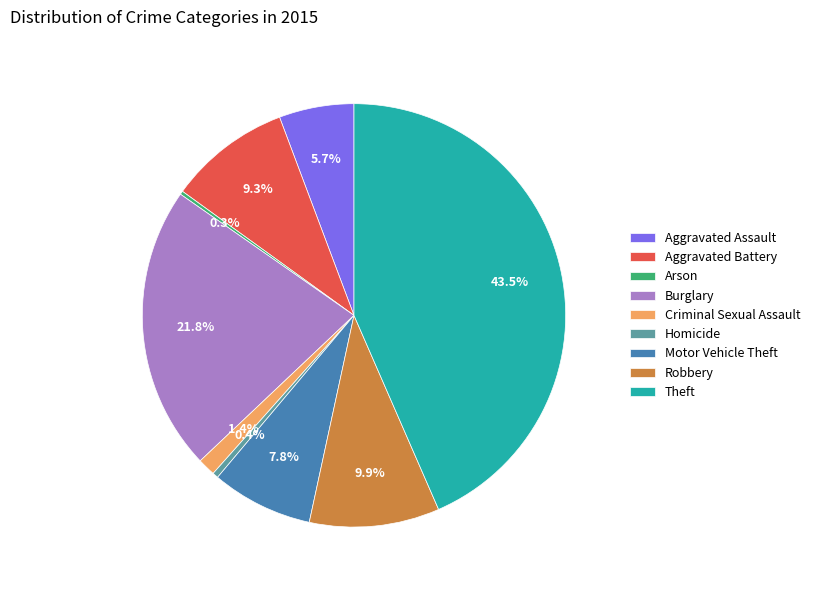

Which category has the biggest portion of the pie?

Theft